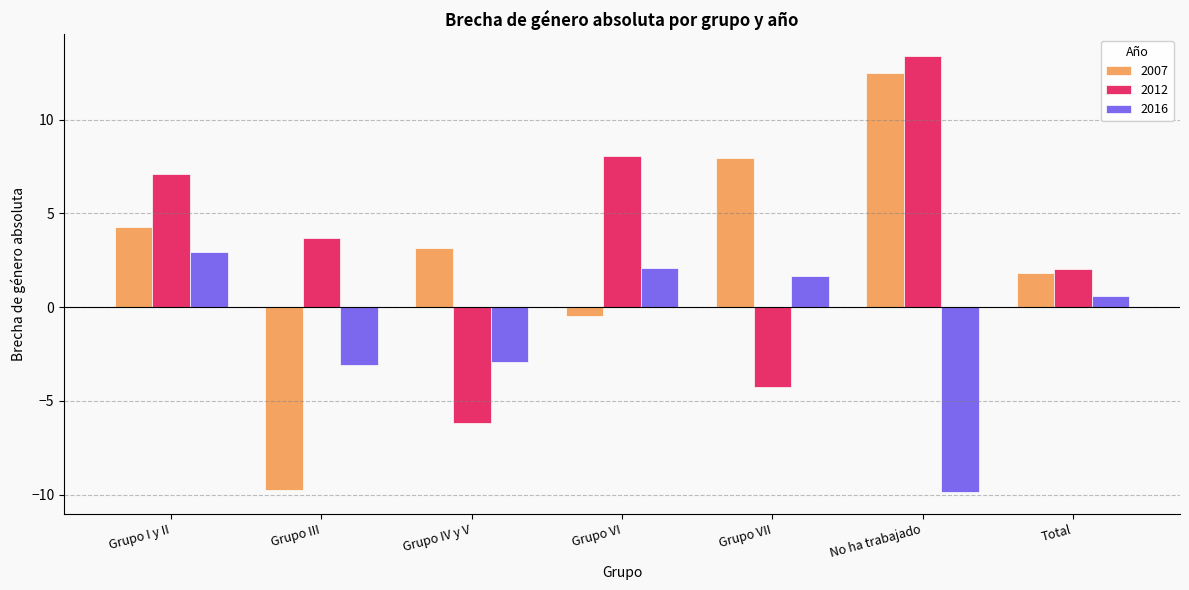

Is the value of 2007 at Grupo I y II greater than the value of 2016 at Grupo I y II?

Yes